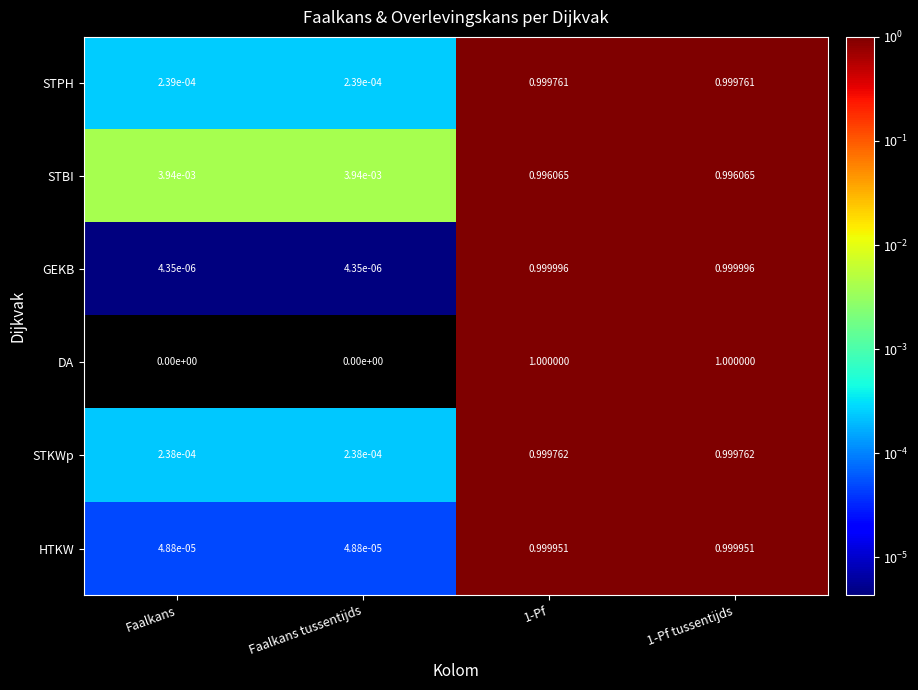

Is the value of STPH at 1-Pf tussentijds greater than the value of DA at Faalkans tussentijds?

Yes